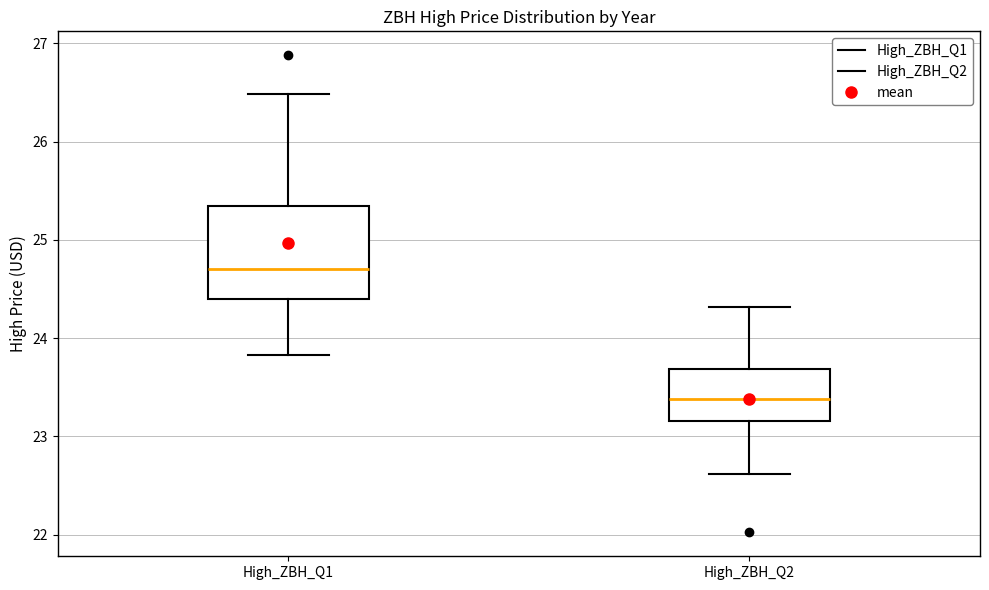

Reading left to right, read every box against the y-axis: the position of its median line, the range the box covers, and the ends of its whiskers. The values are not printed on the chart, so give them approximately, as read against the axis.

High_ZBH_Q1: median 24.7, box 24.4 to 25.3, whiskers 23.8 to 26.5
High_ZBH_Q2: median 23.4, box 23.2 to 23.7, whiskers 22.6 to 24.3